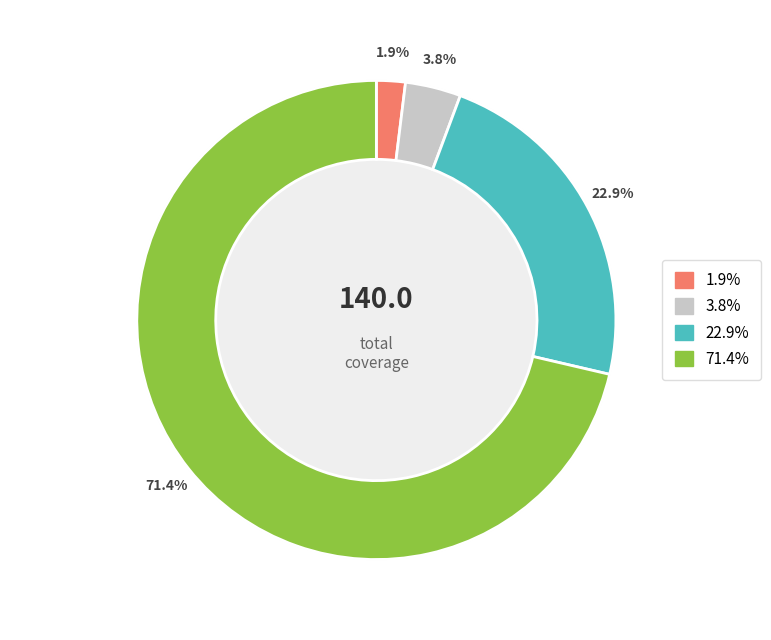

Is there a majority slice in this chart?

Yes